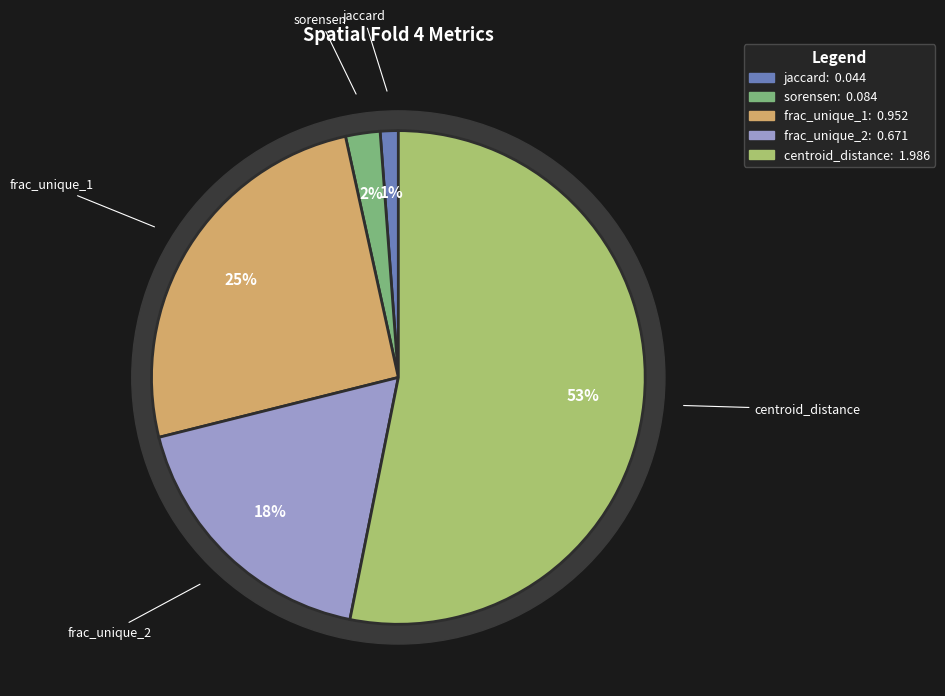

To the nearest percent, what portion does centroid_distance represent?

53%